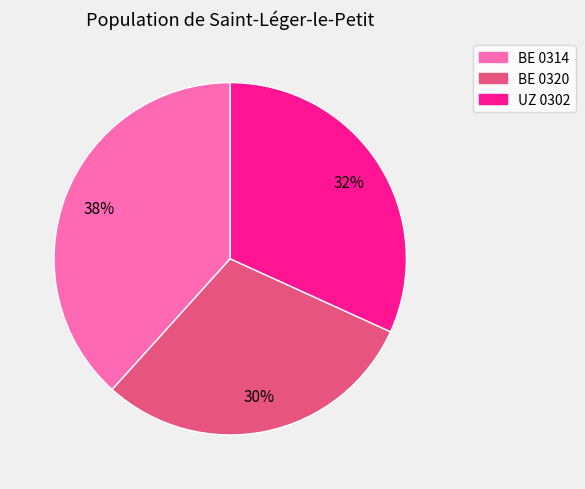

To the nearest percent, what is the difference between the largest and smallest slice percentages?

8%